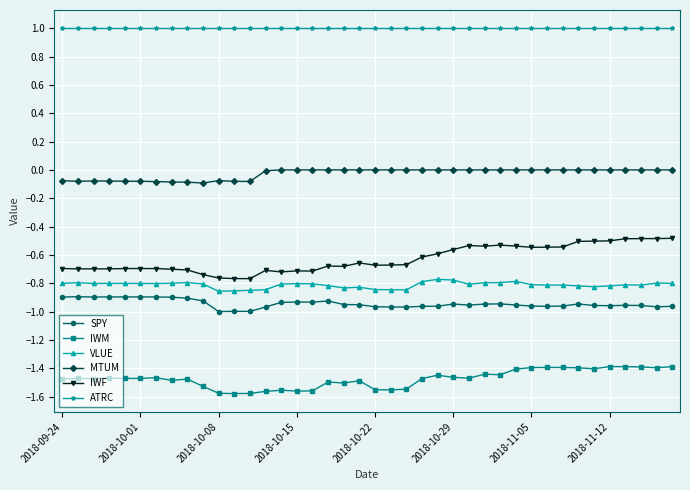

What is the greatest value displayed?

1.0